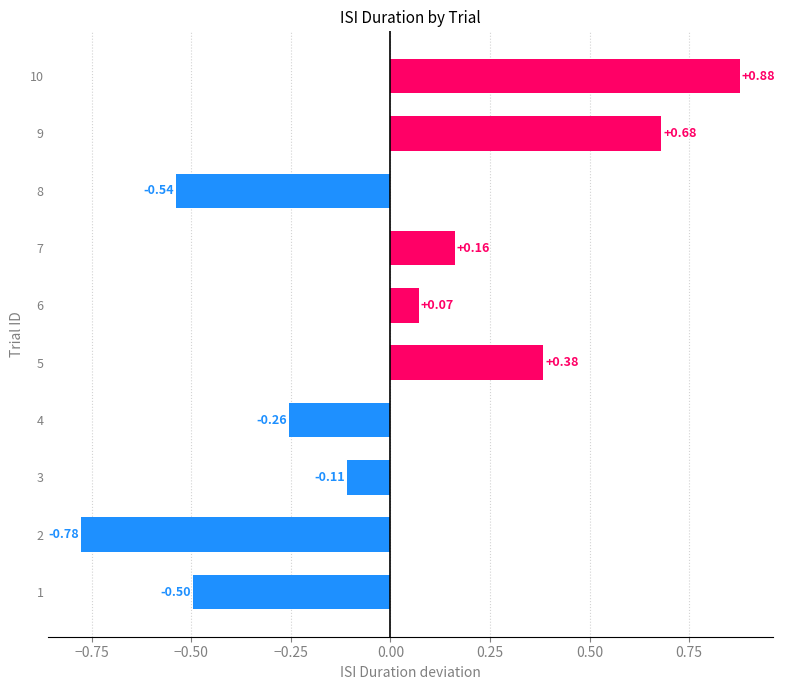

What is the sum of the values at 4 and 2?

-1.0